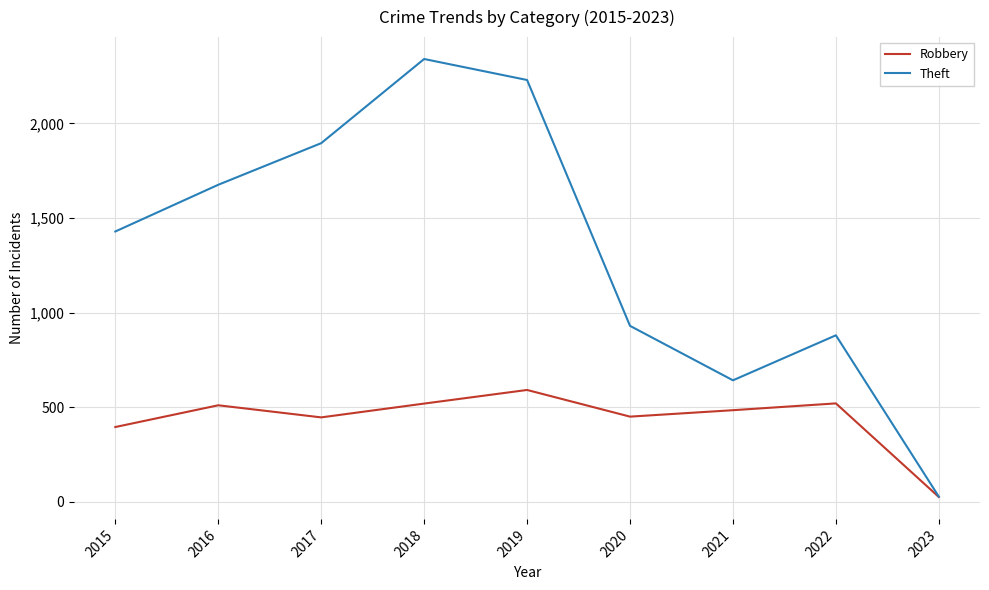

How many lines are shown in the chart?

2